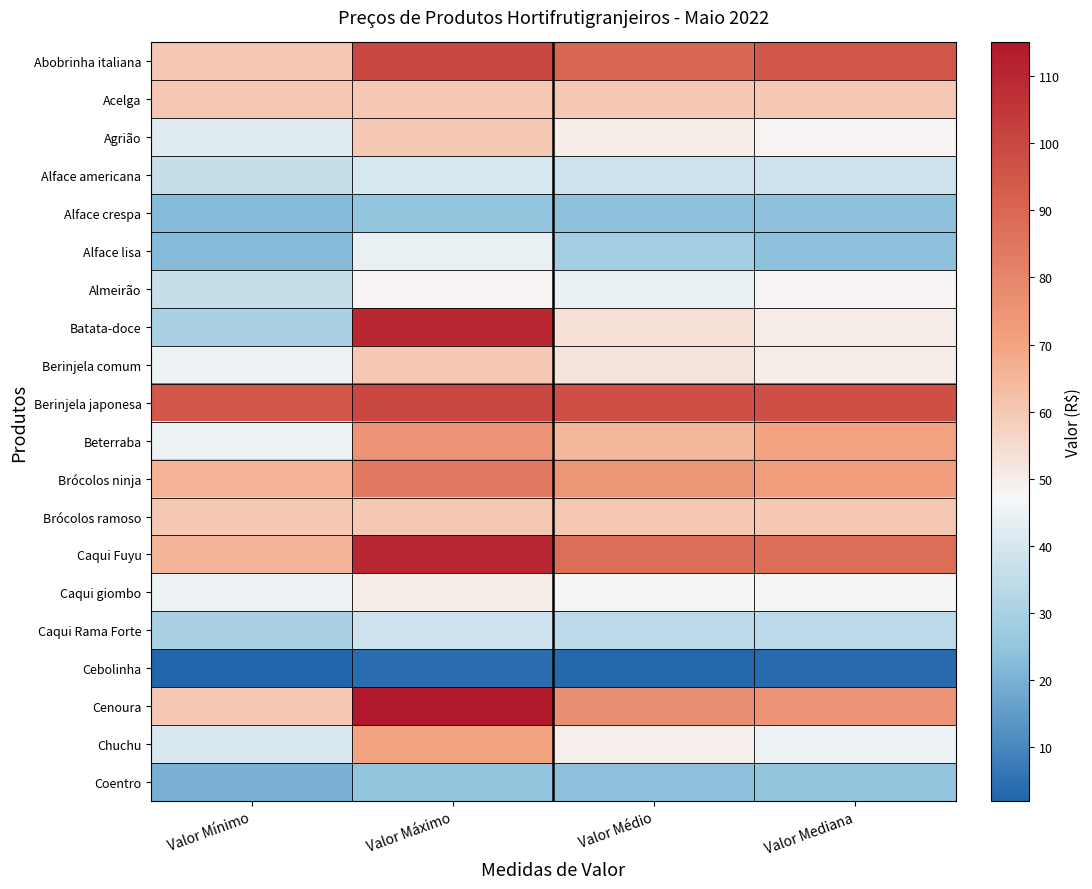

Which series has the largest total across all categories?

Berinjela japonesa